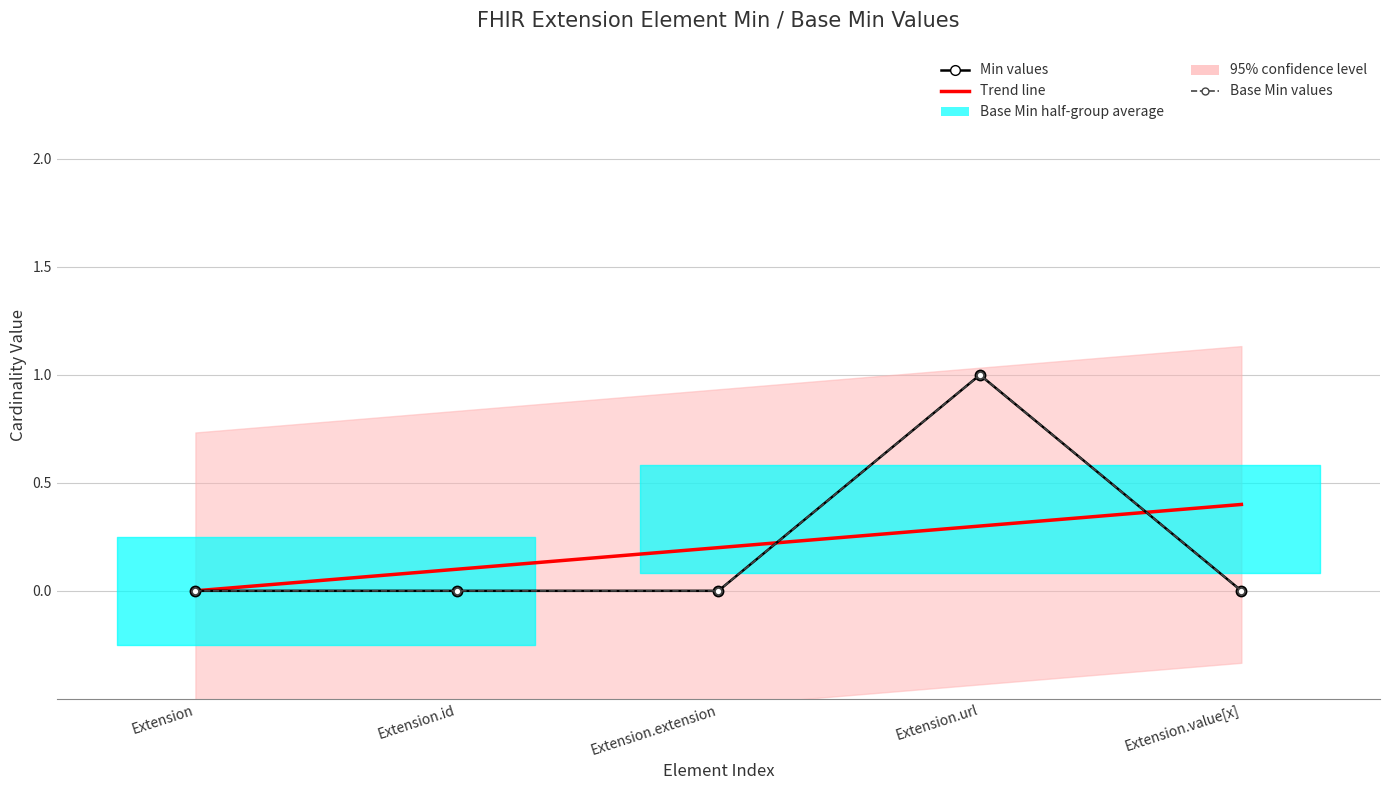

True or false: Min values and Trend line cross at least once.

True